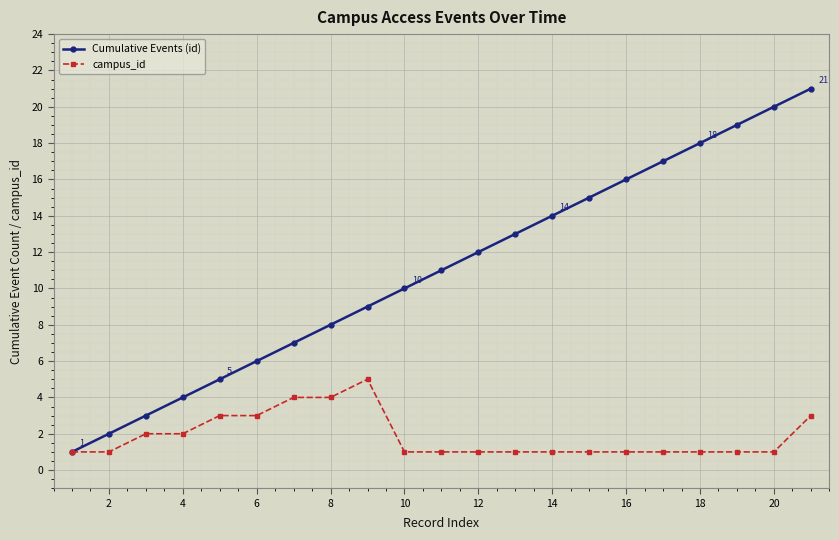

What is the greatest value displayed?

21